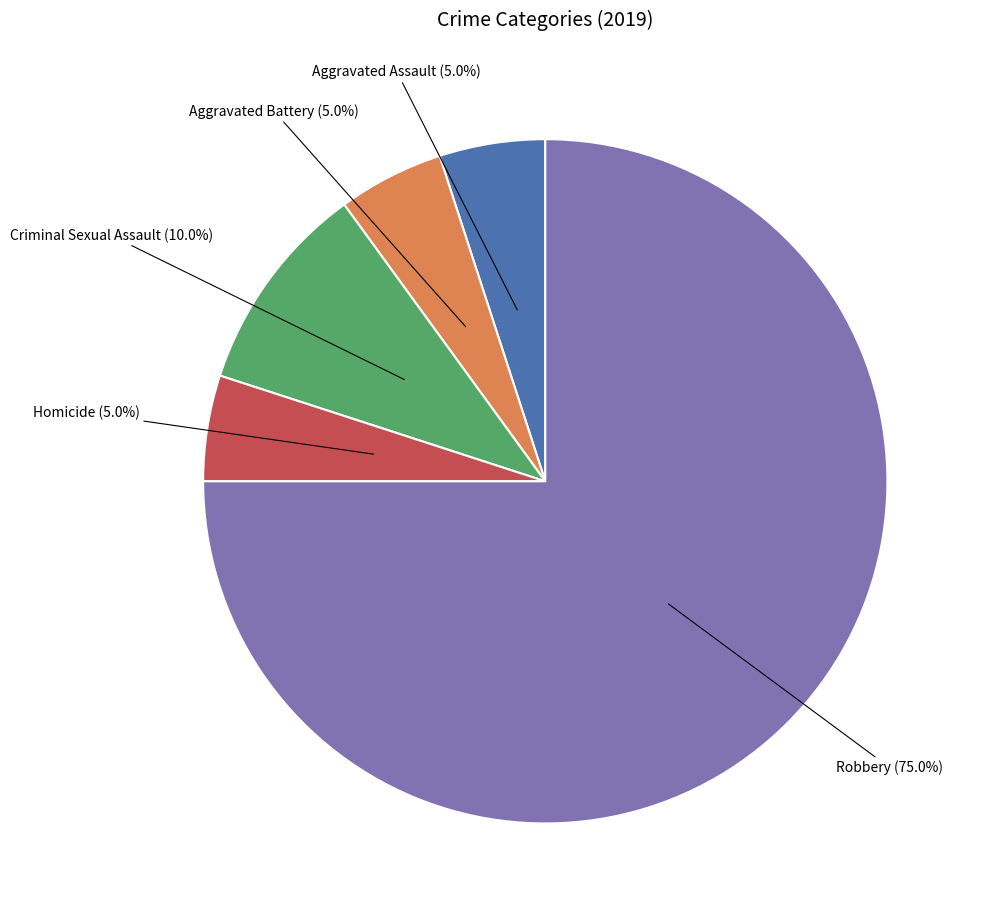

Is there a majority slice in this chart?

Yes